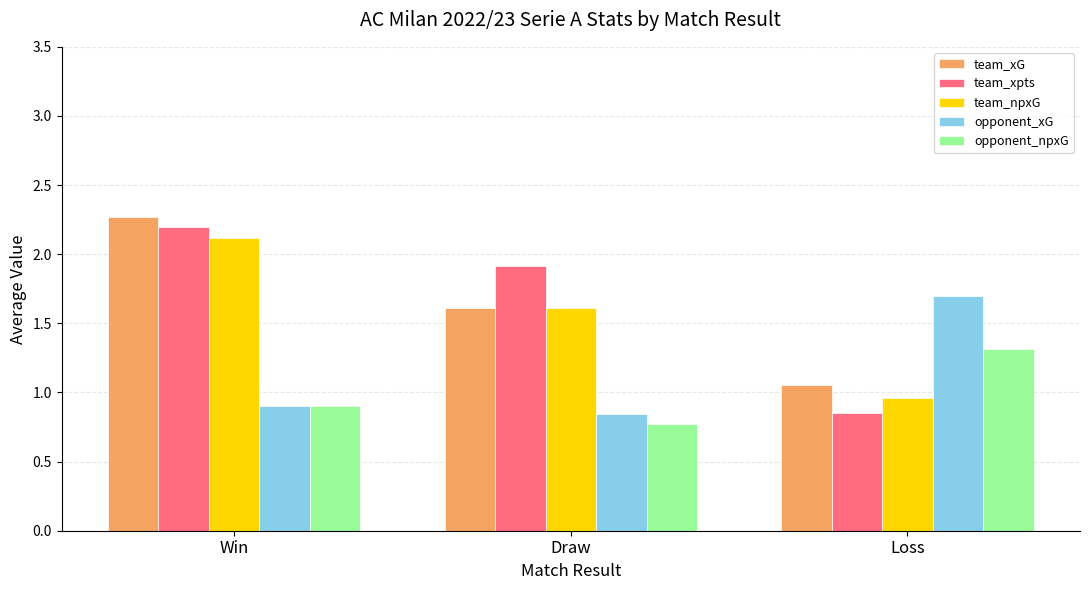

Which category has the lowest value across all series?

Draw